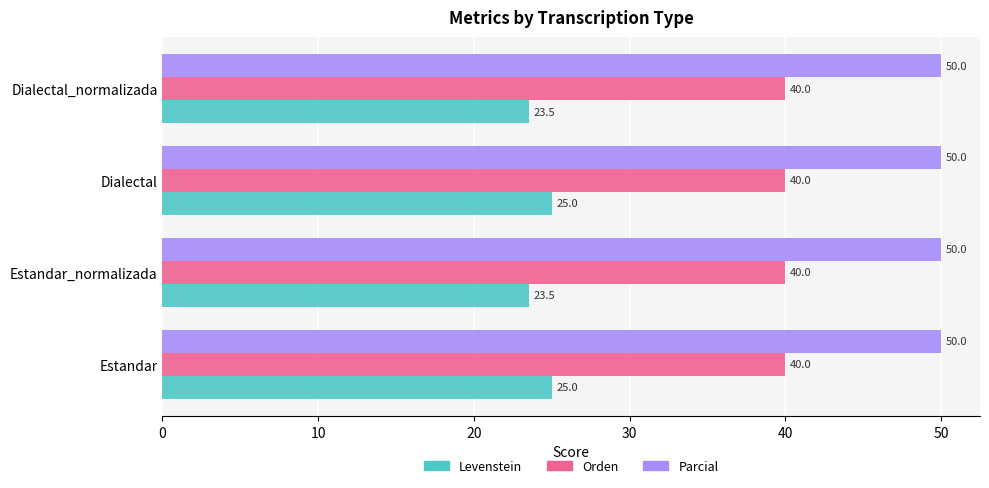

How many Levenstein values are between 23 and 25?

4